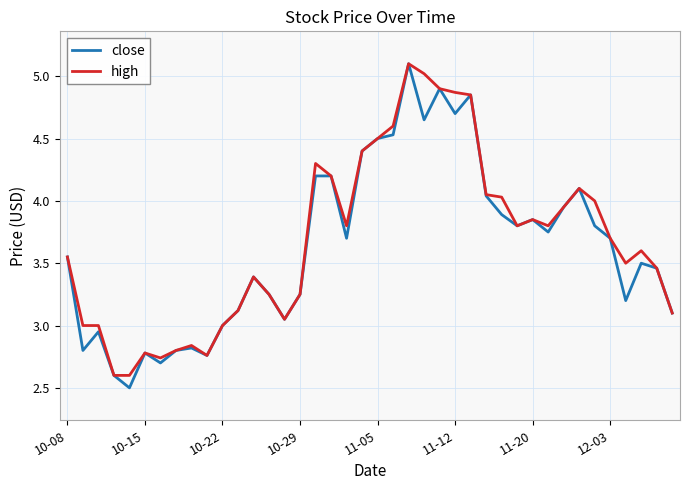

What is the greatest value displayed?

5.1